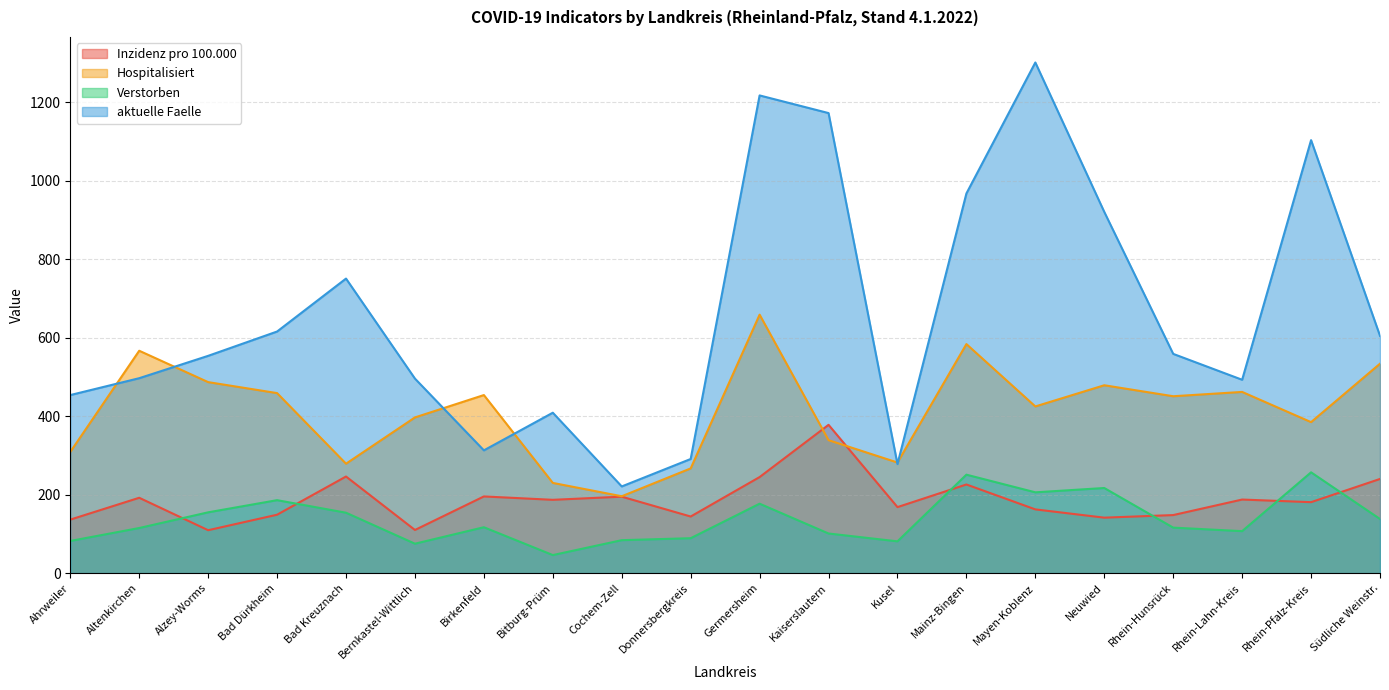

Where does the aktuelle Faelle series first go above 559?

Bad Dürkheim